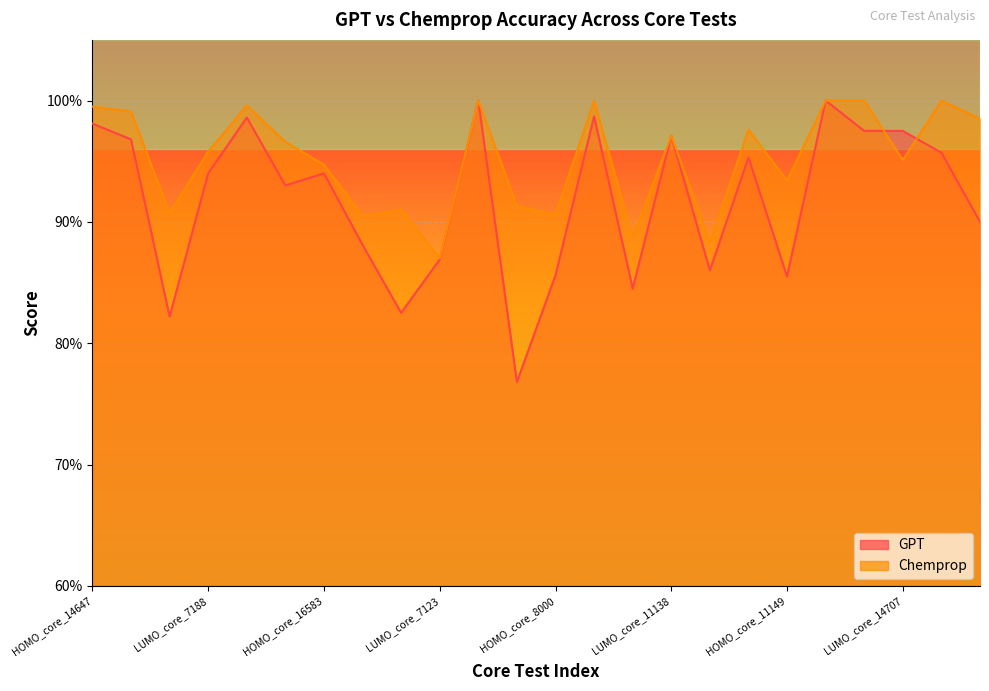

Reading left to right, what are all the values shown in this chart?

GPT_line: 1.0	1.0	0.8	0.9	1.0	0.9	0.9	0.9	0.8	0.9	1.0	0.8	0.9	1.0	0.8	1.0	0.9	1.0	0.9	1.0	1.0	1.0	1.0	0.9
Chemprop_line: 1.0	1.0	0.9	1.0	1.0	1.0	0.9	0.9	0.9	0.9	1.0	0.9	0.9	1.0	0.9	1.0	0.9	1.0	0.9	1.0	1.0	1.0	1.0	1.0